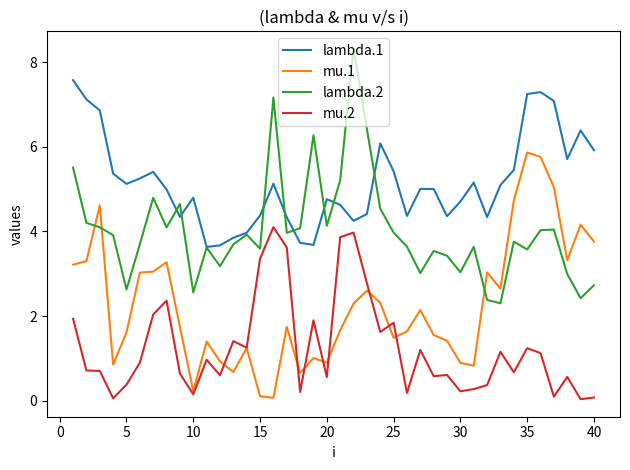

Which series has the largest total across all categories?

lambda.1